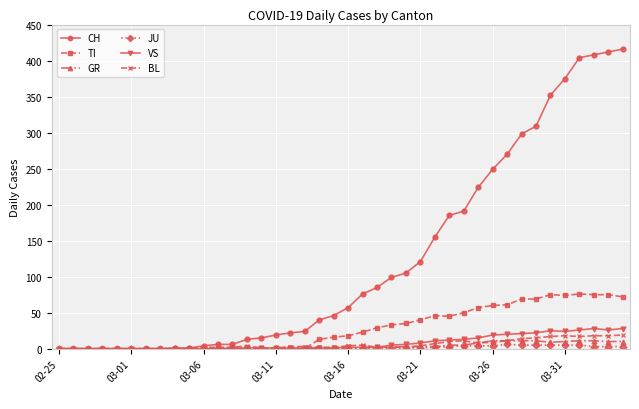

What is the maximum value for CH?

416